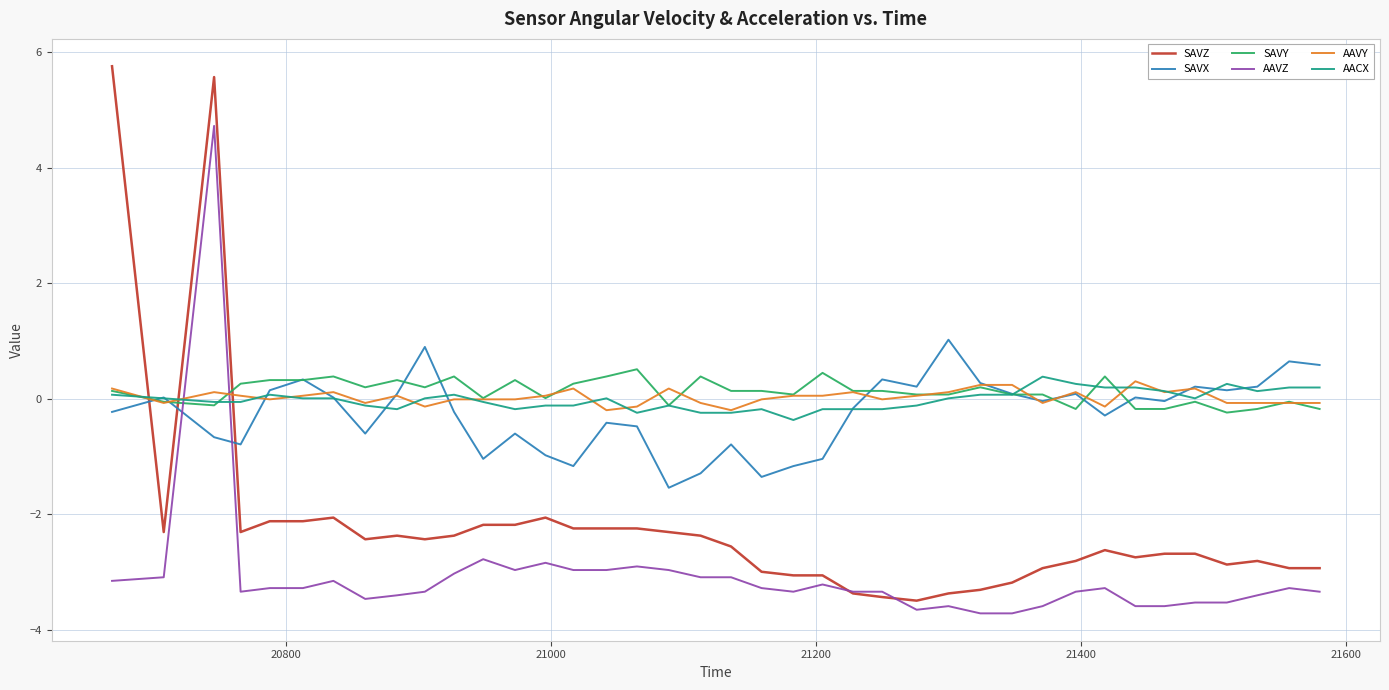

What is the highest value of the SAVZ series?

5.8